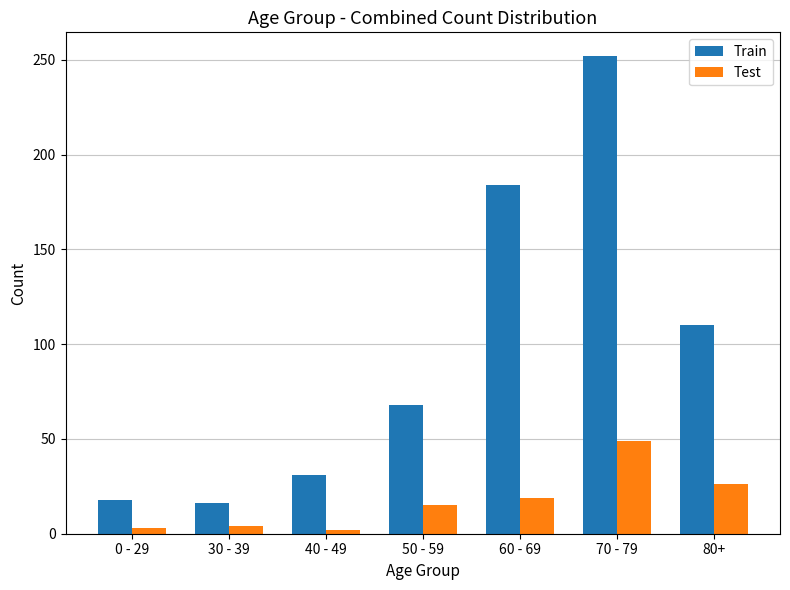

What is the minimum value shown in the chart?

2